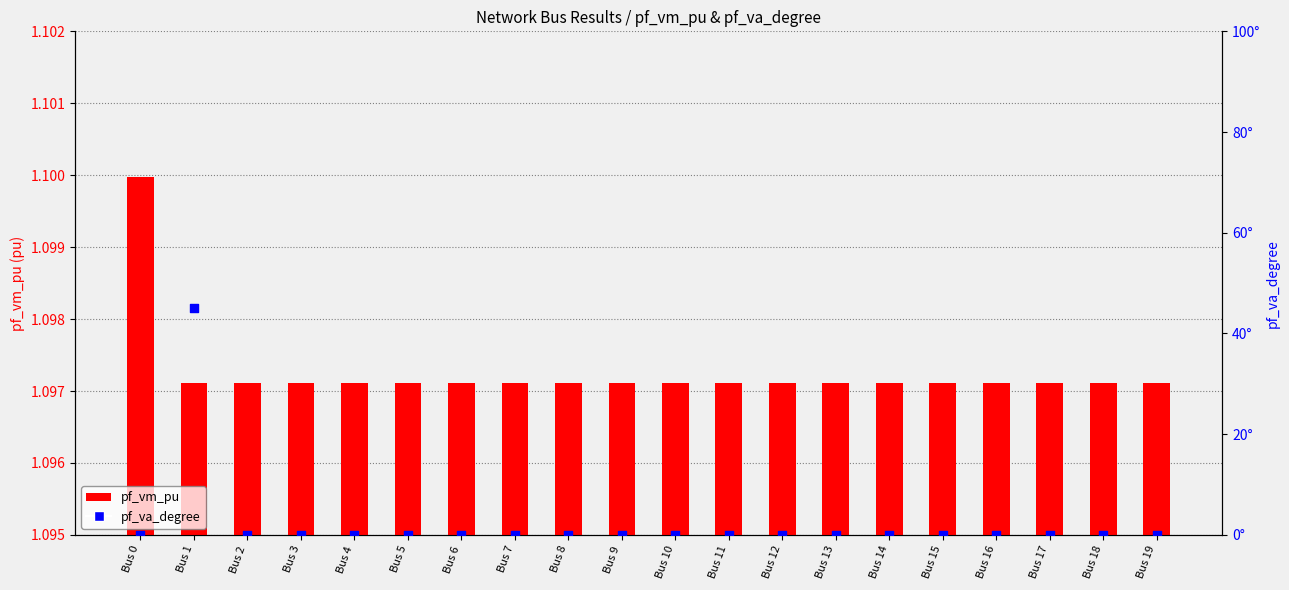

Which series has the largest total across all categories?

pf_va_degree